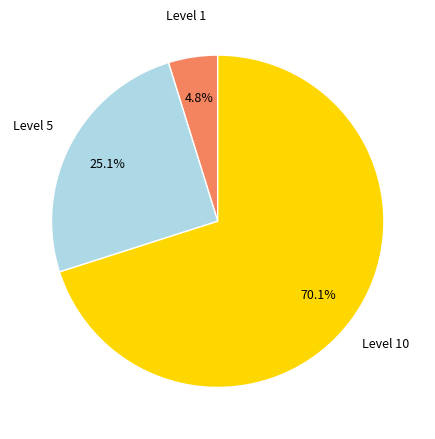

Is there any slice that represents more than half of the pie?

Yes